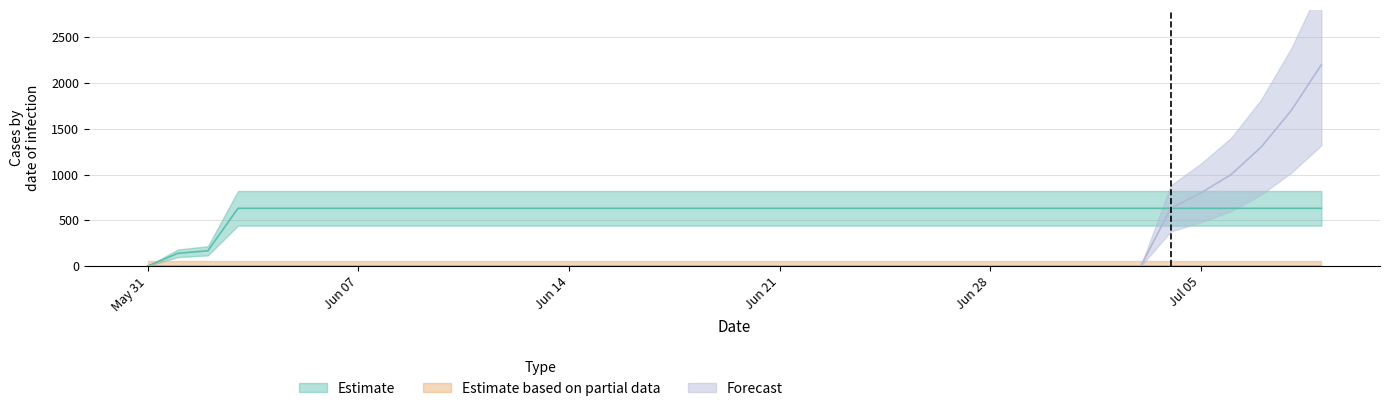

The value of Estimate at 2020-06-10 is 949. True or false?

False